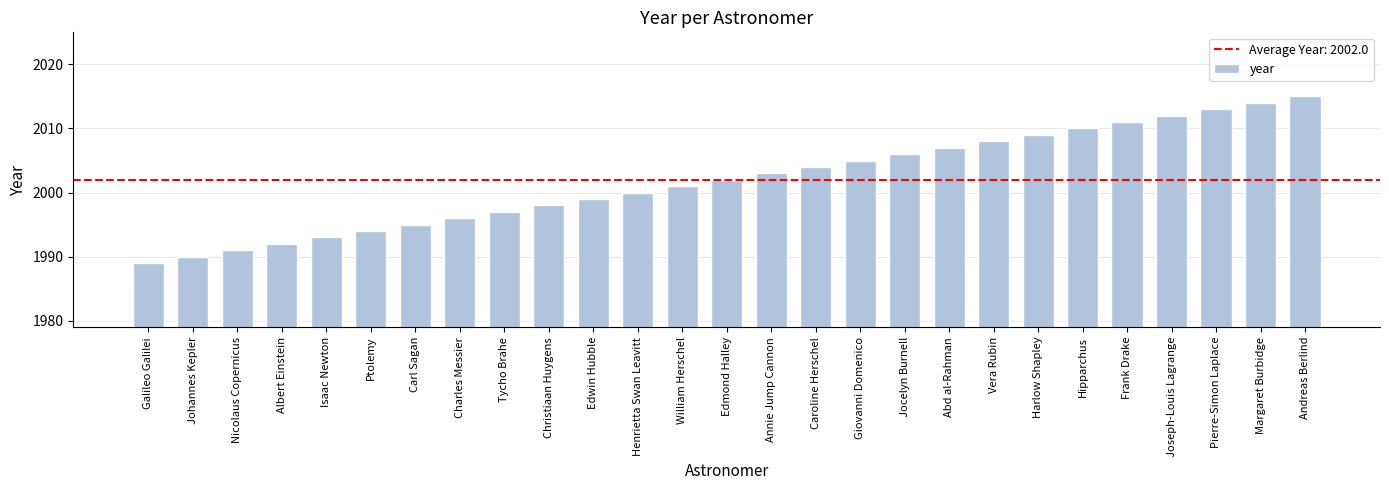

What is the change in value from Albert Einstein to William Herschel?

+9